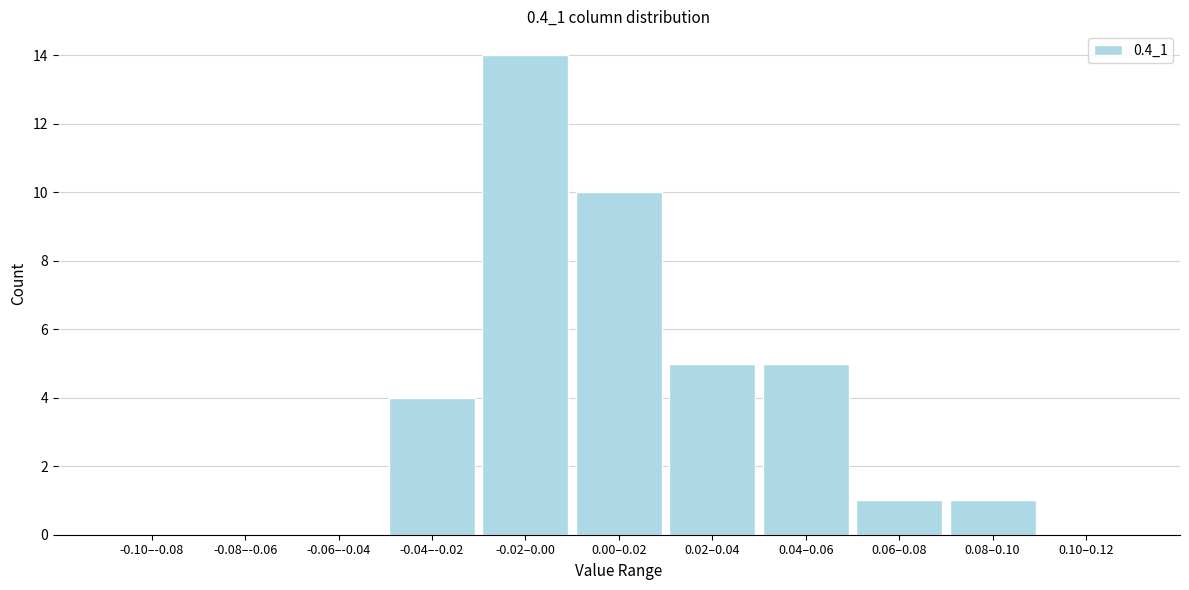

Reading left to right, list all the values displayed in this chart.

-0.10–-0.08=0	-0.08–-0.06=0	-0.06–-0.04=0	-0.04–-0.02=4	-0.02–0.00=14	0.00–0.02=10	0.02–0.04=5	0.04–0.06=5	0.06–0.08=1	0.08–0.10=1	0.10–0.12=0